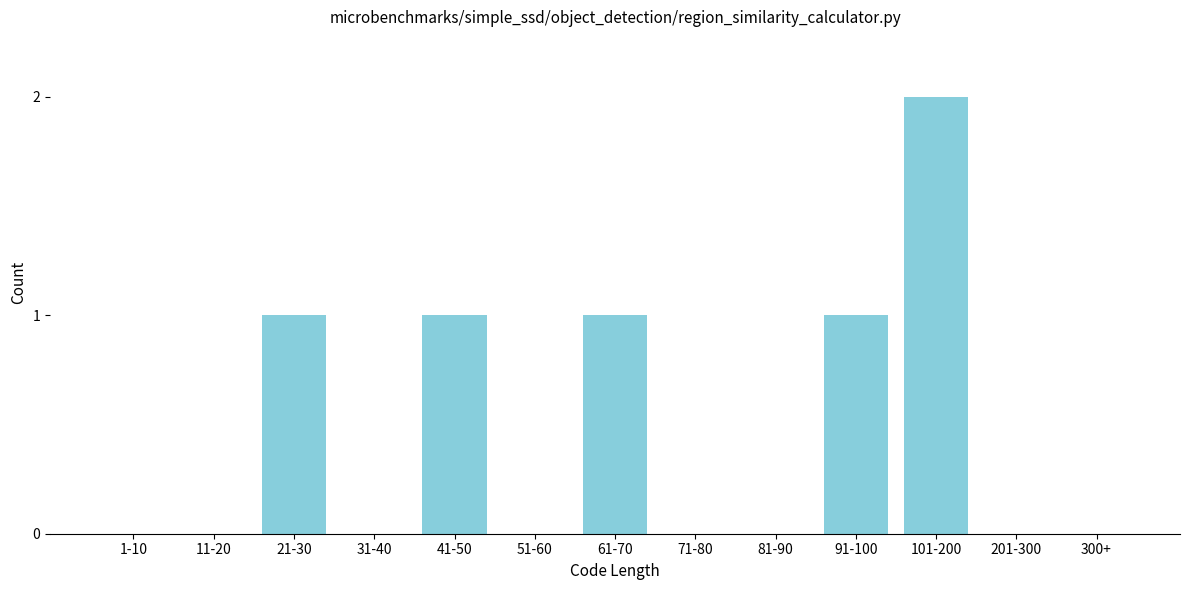

Reading right to left, transcribe all the data shown in this chart.

300+=0	201-300=0	101-200=2	91-100=1	81-90=0	71-80=0	61-70=1	51-60=0	41-50=1	31-40=0	21-30=1	11-20=0	1-10=0